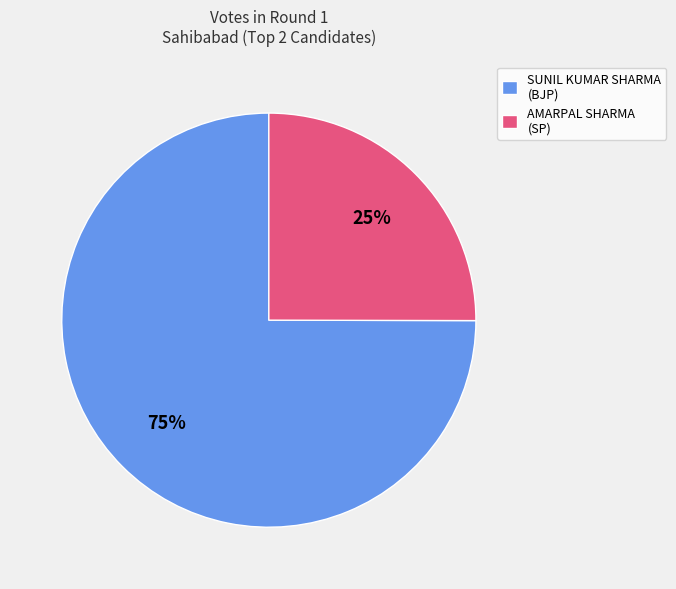

Which slice is the smallest?

AMARPAL SHARMA (SP)